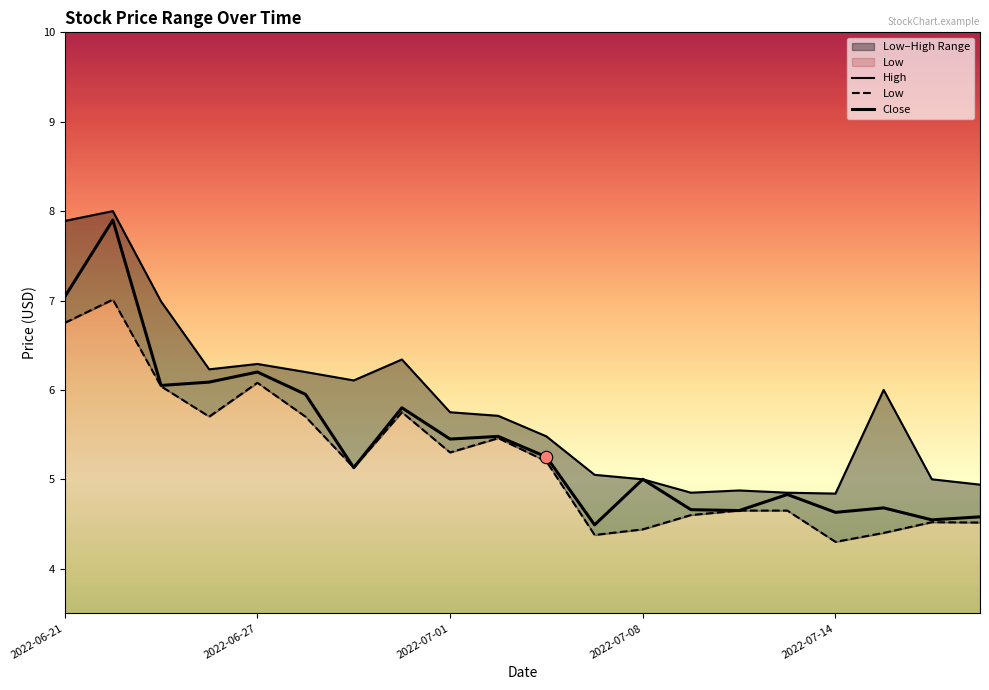

What are all the series names shown in the legend?

High, Low, Close